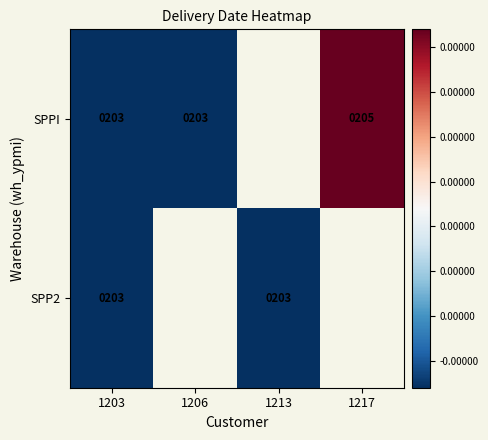

Is it true that SPPI equals -0.5 at 1203?

False